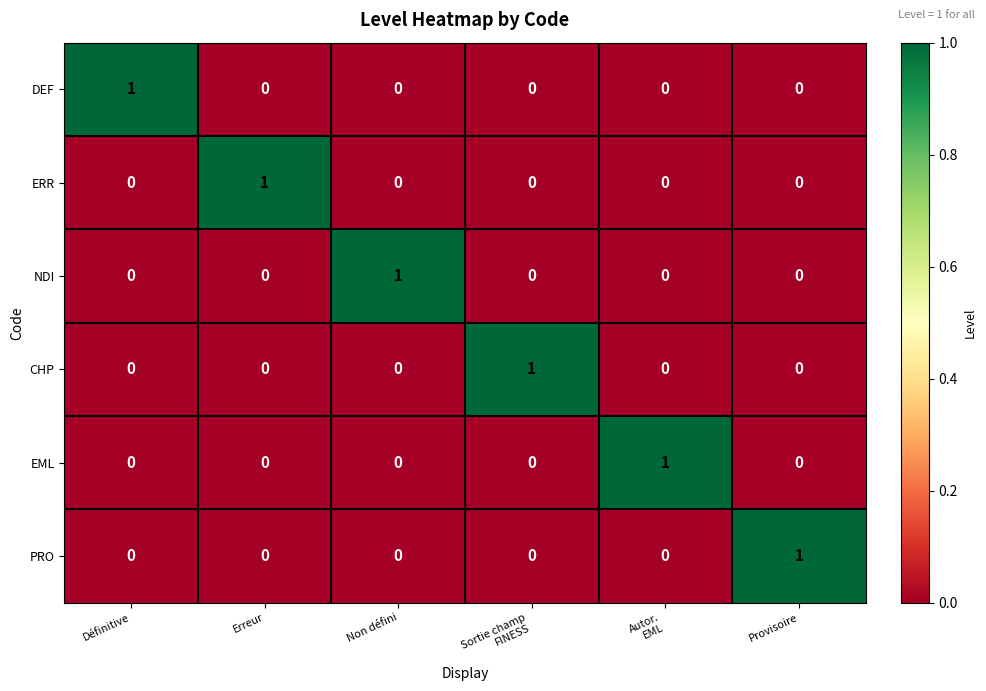

True or false: NDI has a value of 0 at Provisoire.

True